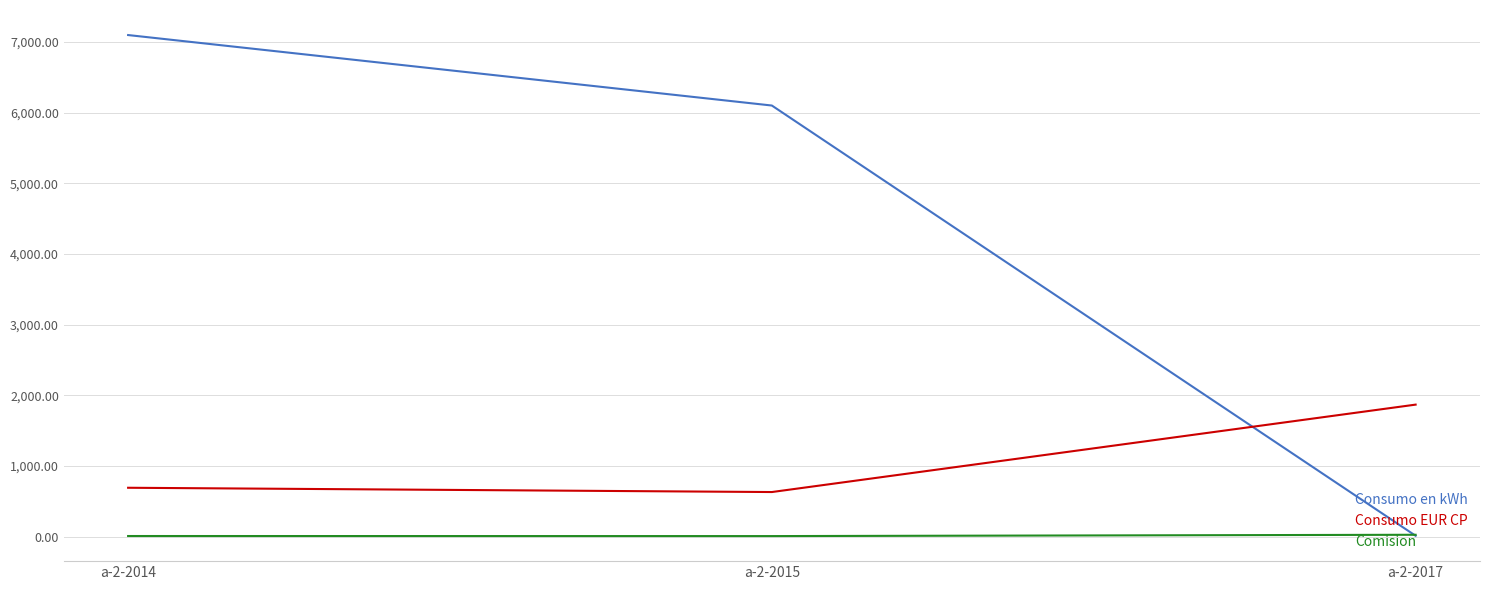

What is the spread (max minus min) of values at a-2-2015?

6090.5